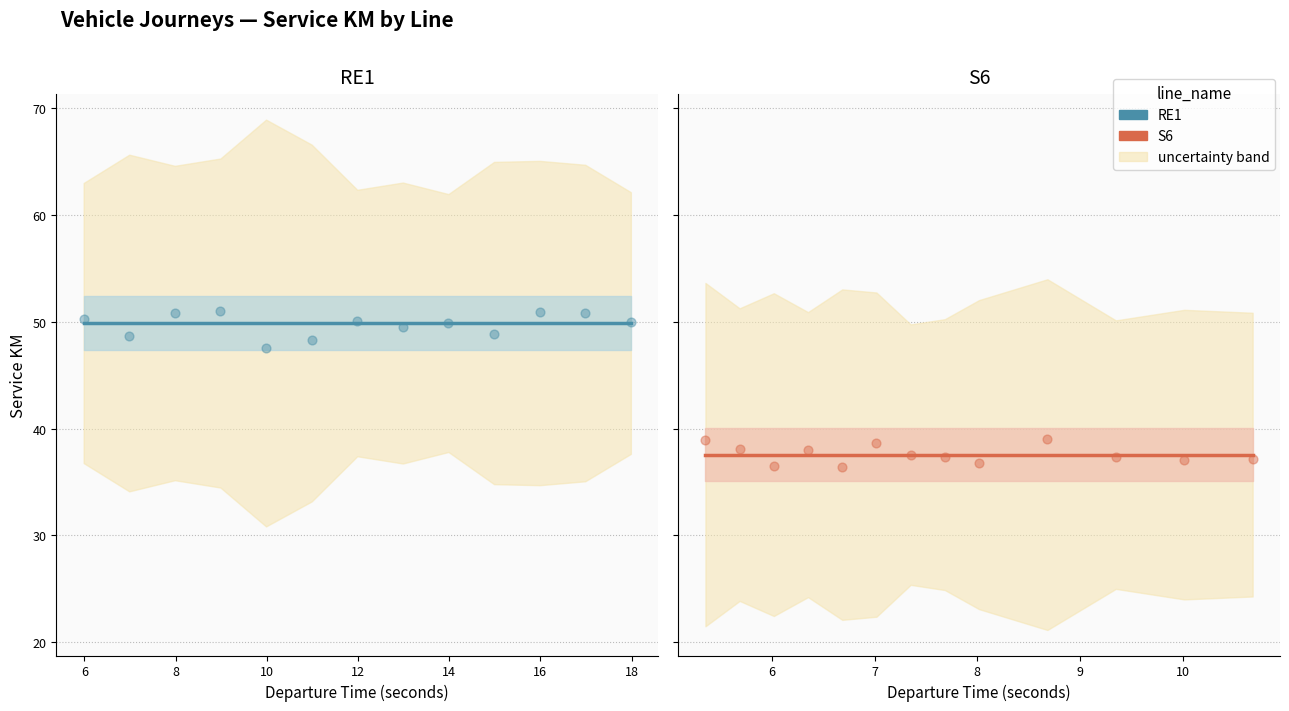

Which series has the largest total across all categories?

RE1